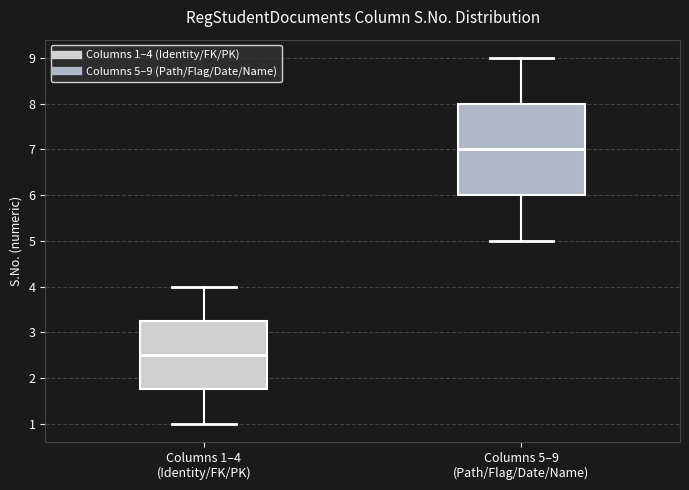

Reading left to right, transcribe this box plot: for each box, give where its median line is, the range the box spans, and where its two whiskers end, as read against the y-axis. The values are not printed on the chart, so give them approximately, as read against the axis.

Columns 1–4 (Identity/FK/PK): median 2.5, box 1.8 to 3.3, whiskers 1.0 to 4.0
Columns 5–9 (Path/Flag/Date/Name): median 7.0, box 6.0 to 8.0, whiskers 5.0 to 9.0